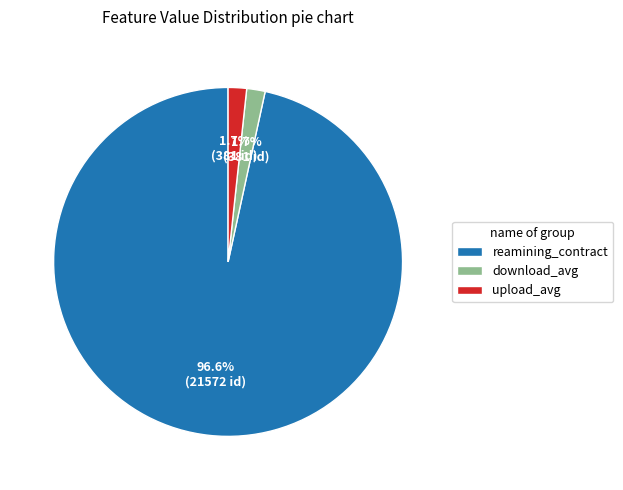

Between reamining_contract and download_avg, which is larger?

reamining_contract